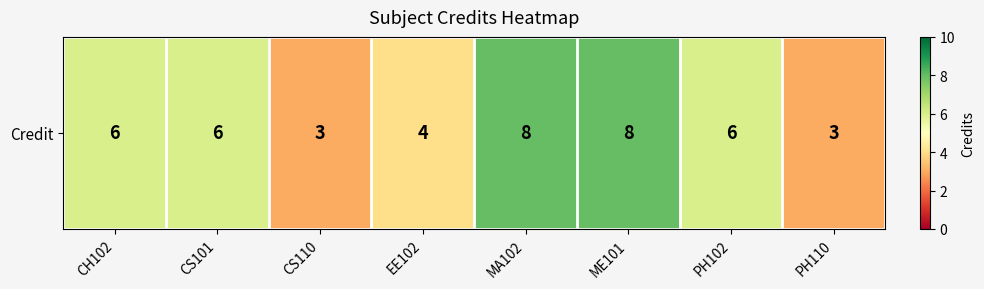

Reading left to right, transcribe all the data shown in this chart.

6	6	3	4	8	8	6	3